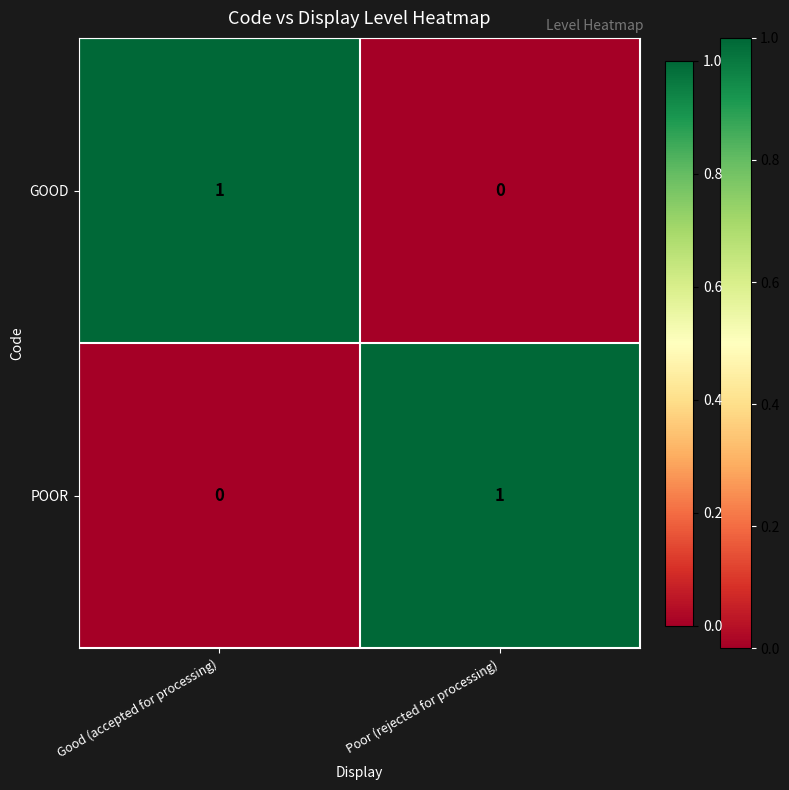

At which label does GOOD reach its peak?

Good (accepted for processing)